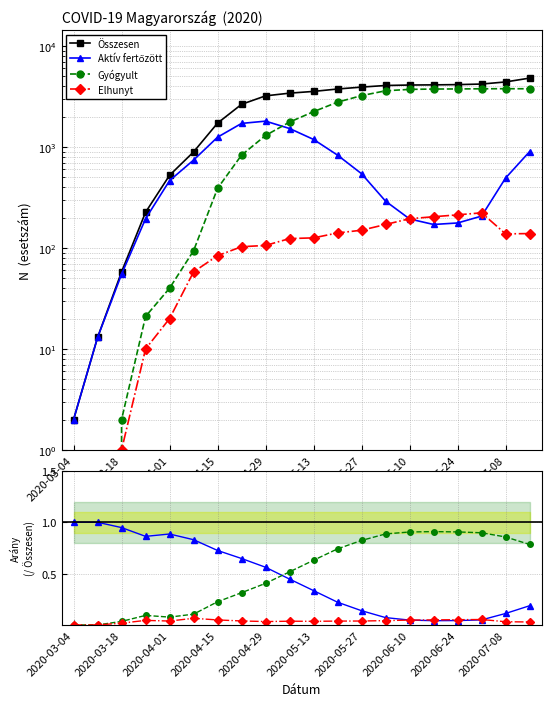

After their last crossing, which series has the higher values: Gyógyult or Aktív fertőzött?

Gyógyult